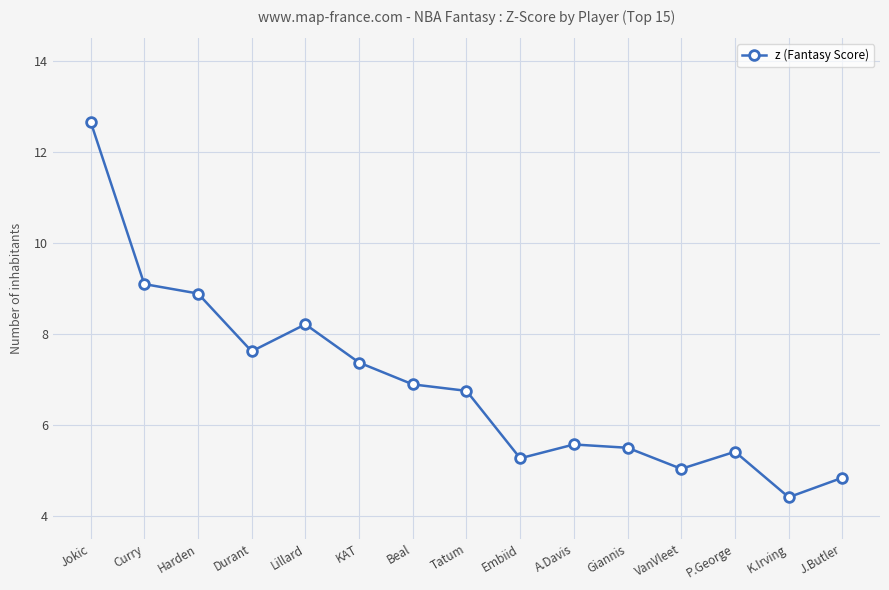

What is the difference between the maximum and minimum values?

8.3